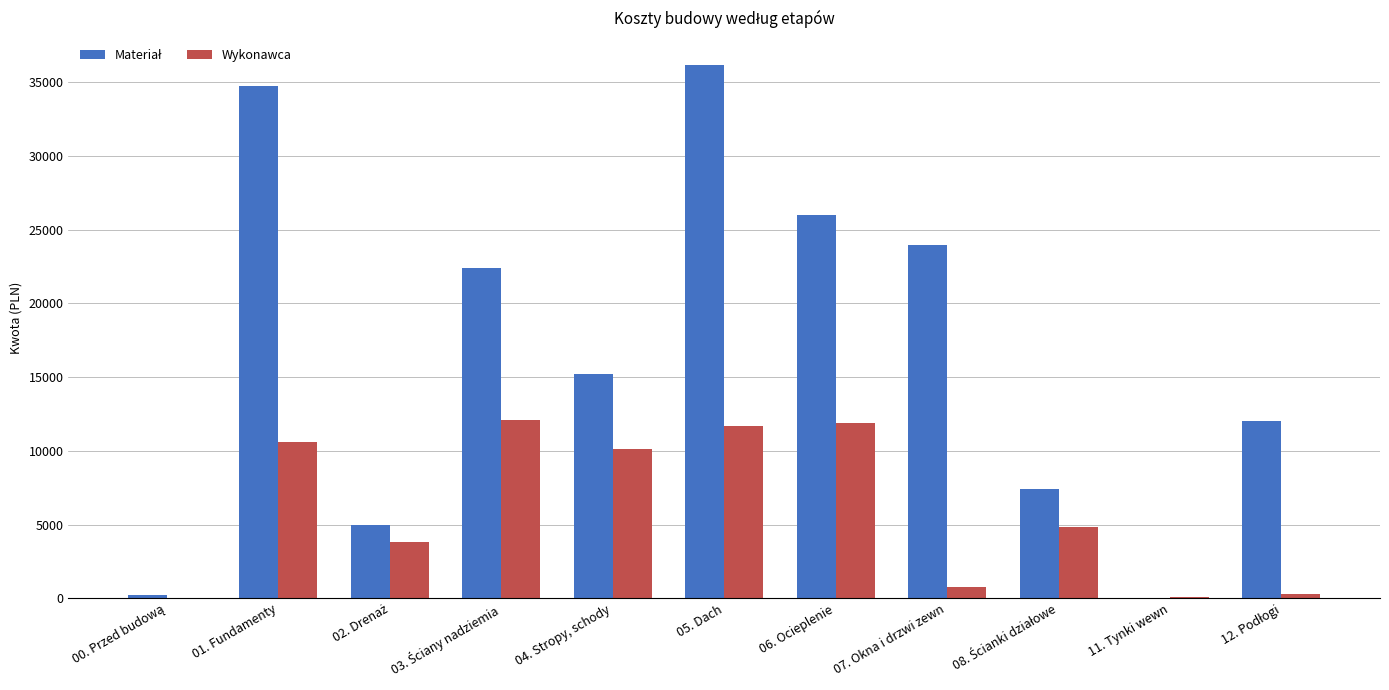

What is the total value across all series at 06. Ocieplenie?

37891.6